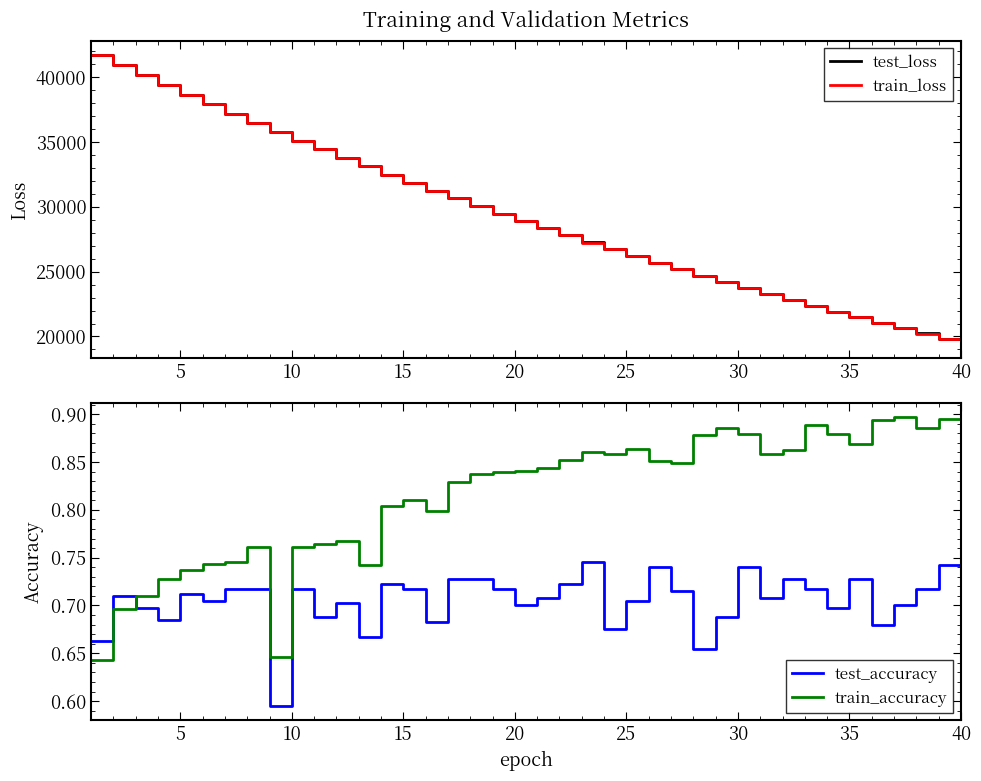

What is the minimum value for test_loss?

19433.6